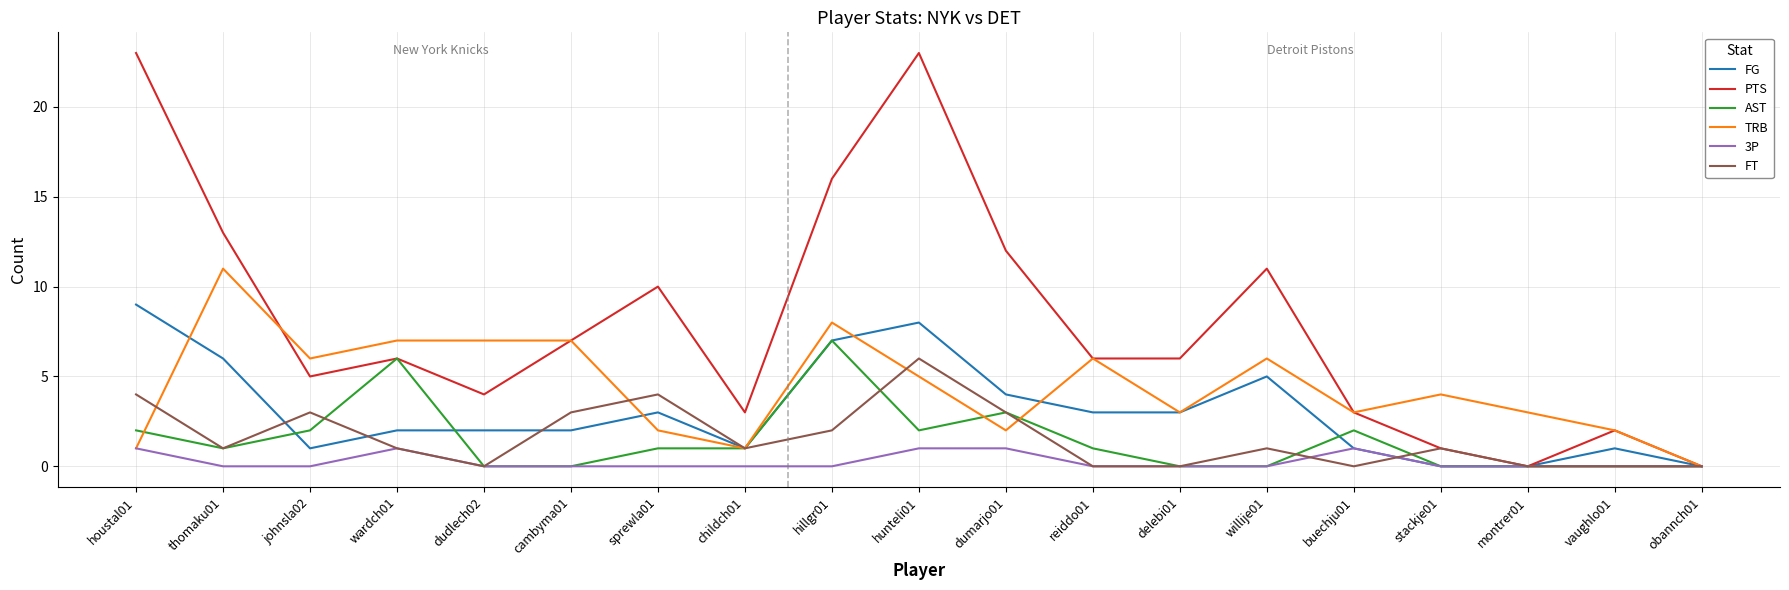

What is the difference between the maximum and second lowest values in the FG series?

9